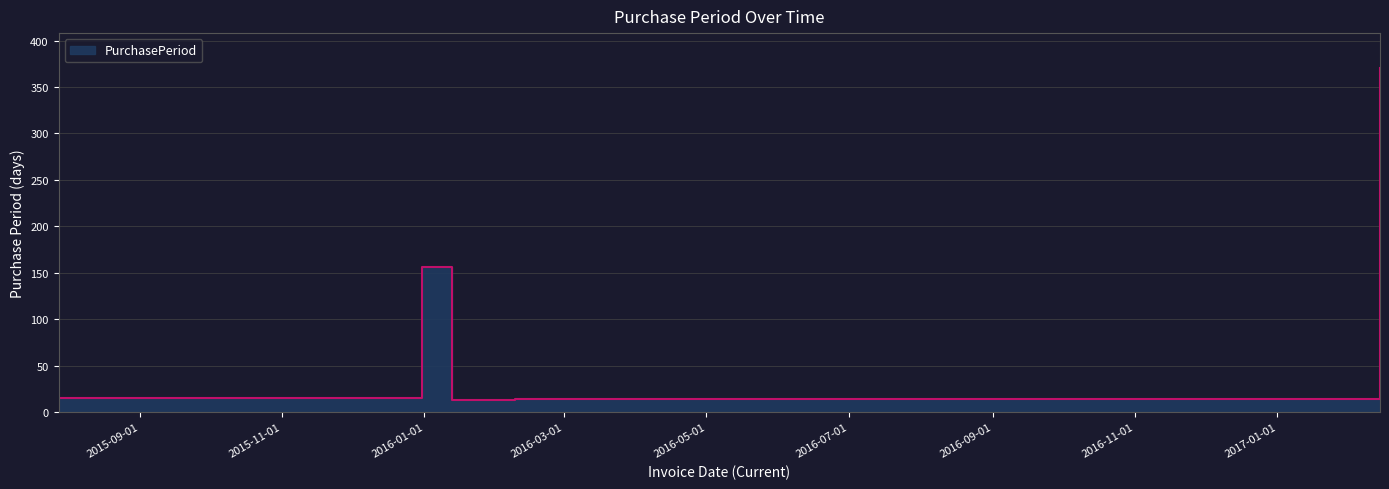

Reading right to left, what are all the values shown in this chart?

2017-02-14=371	2016-02-09=14	2016-01-26=13	2016-01-13=13	2015-12-31=156	2015-07-28=15